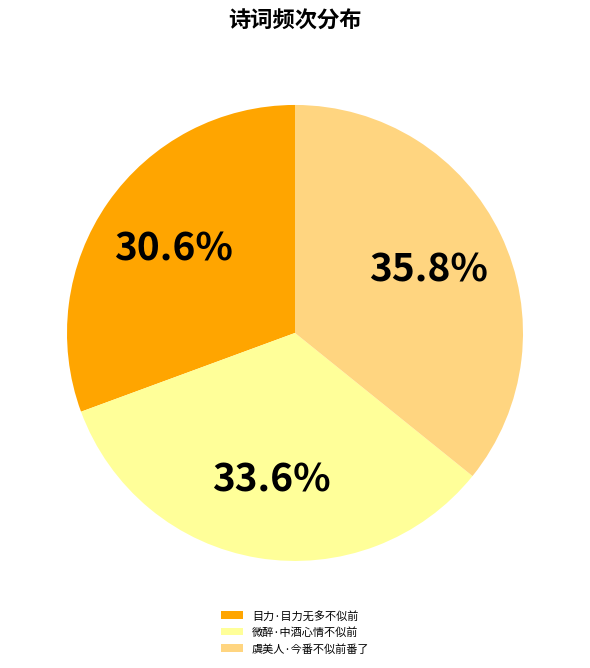

To the nearest percent, what percentage of the pie is 虞美人·今番不似前番了?

36%